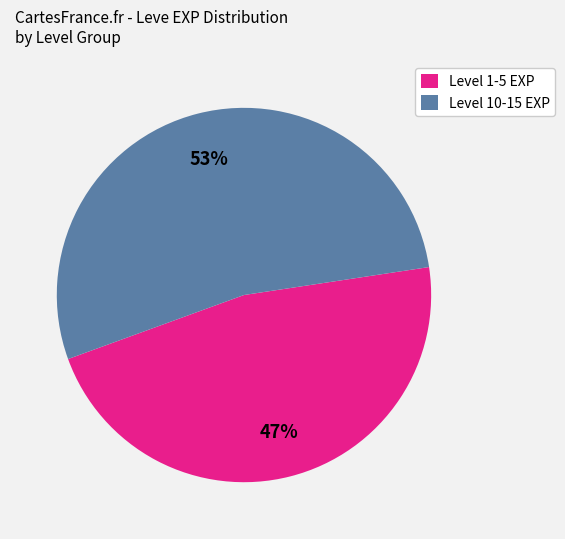

How many slices are in this pie chart?

2